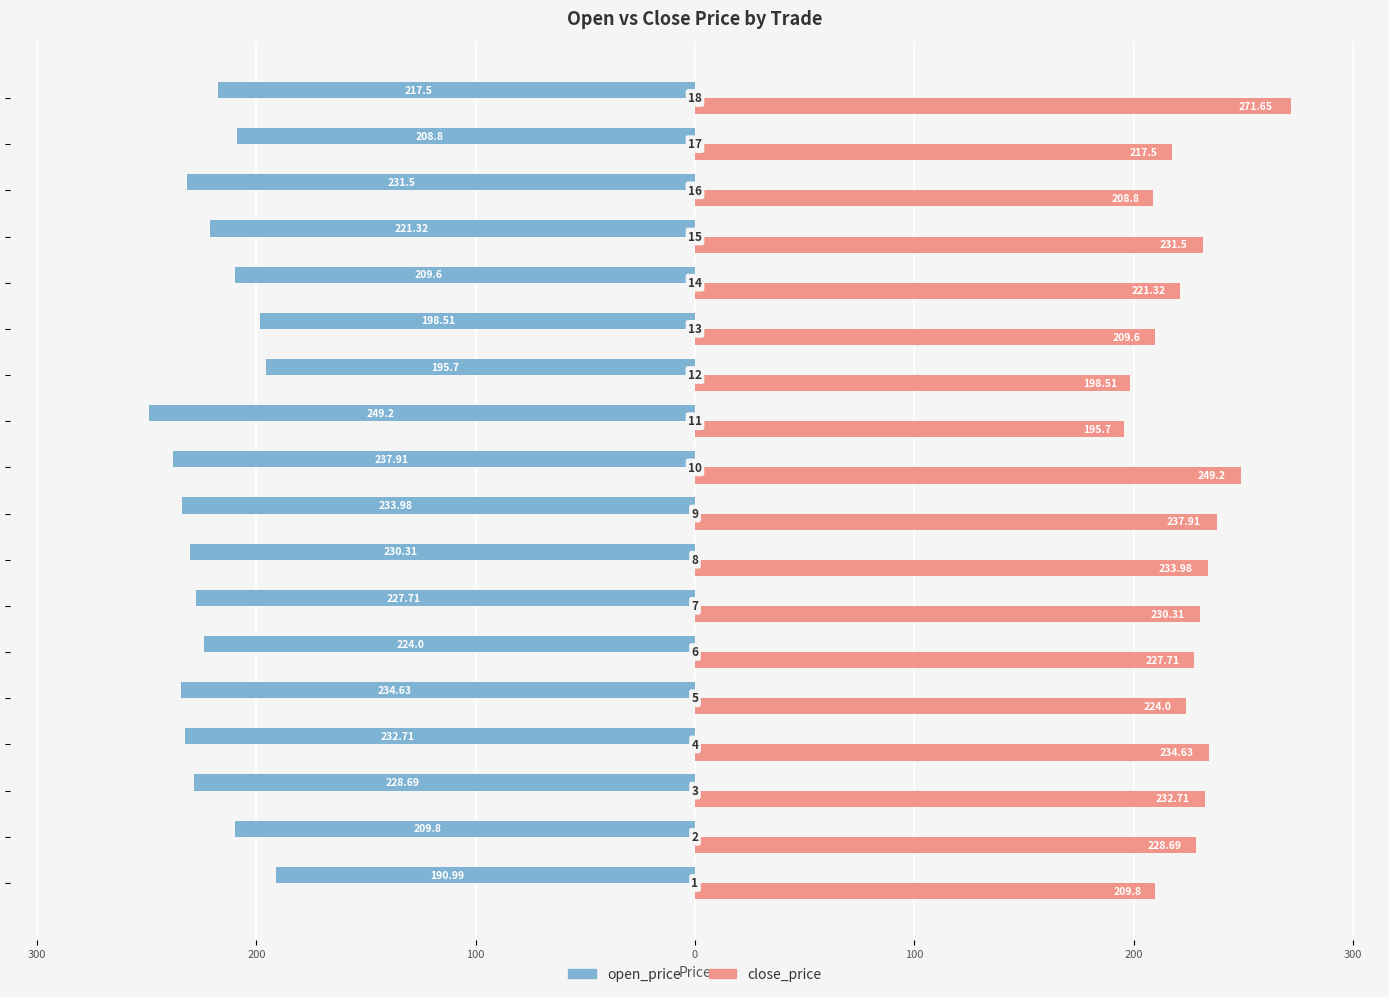

What are all the series names shown in the legend?

open_price, close_price